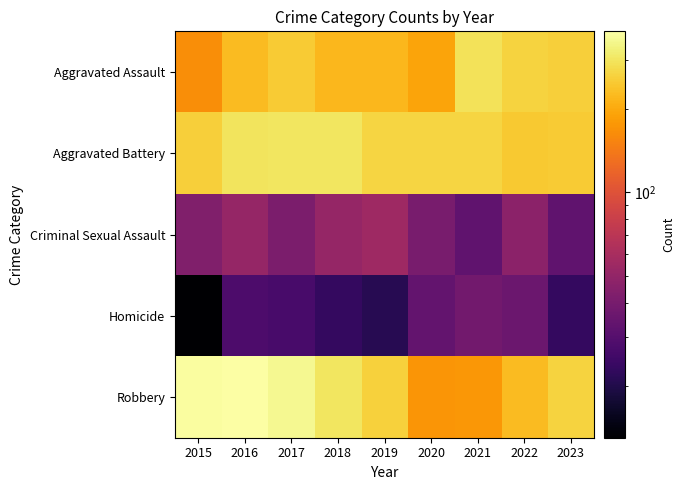

Between 2017 and 2015, which is larger?

2017